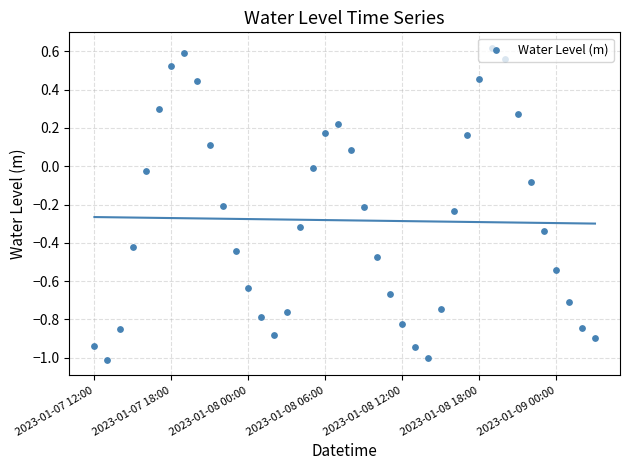

What is the change in value from 28 to 39?

-0.7